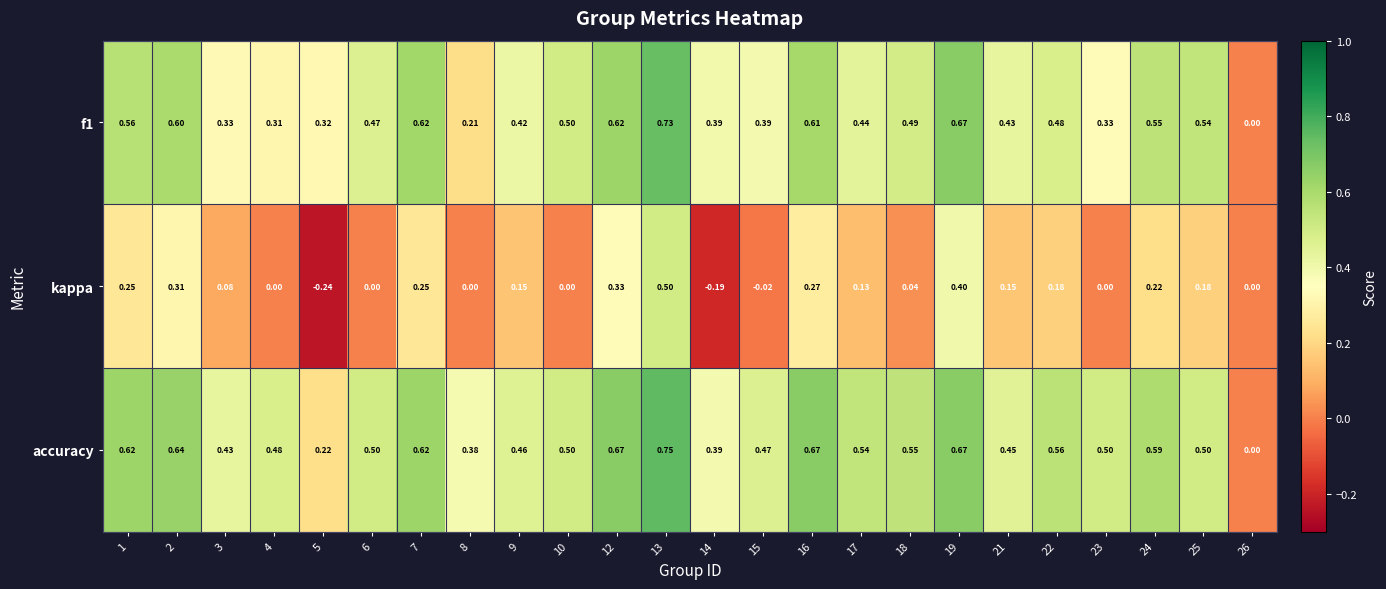

Which series has the largest total across all categories?

accuracy